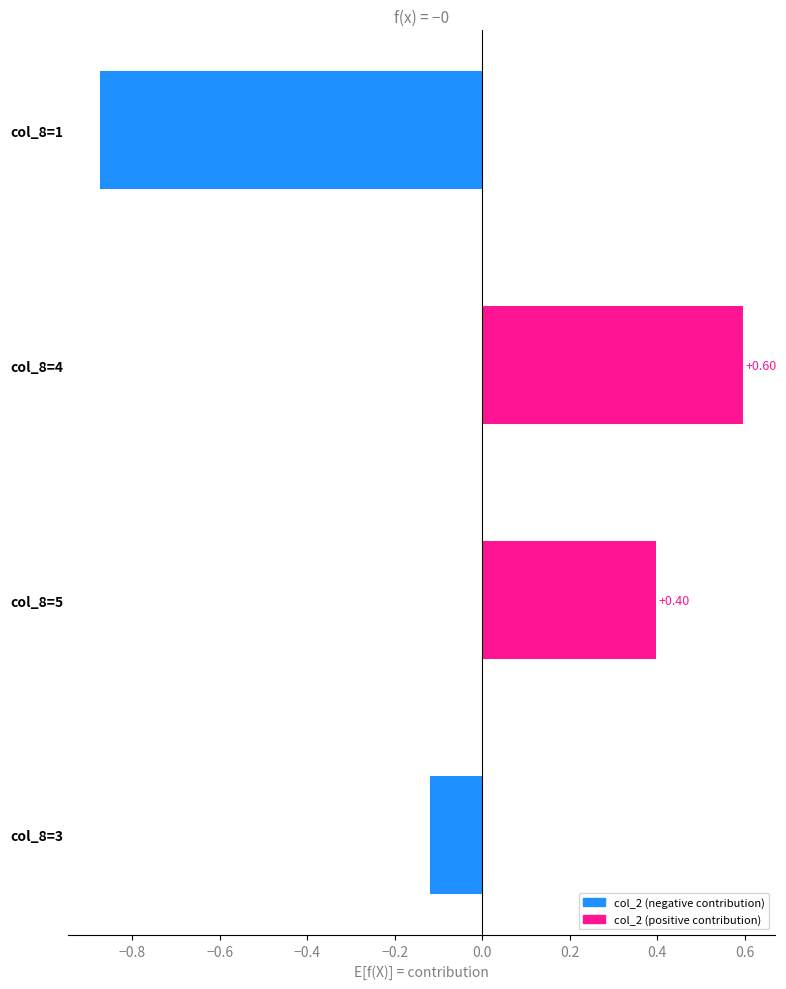

List the labels in order of value, largest first.

col_8=4, col_8=5, col_8=3, col_8=1